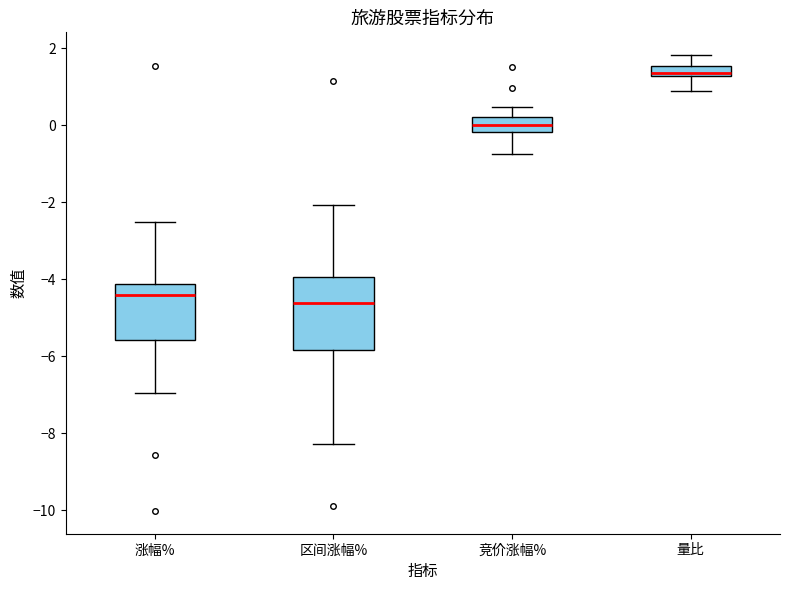

Comparing the boxes themselves (not the whiskers), which one is the tallest?

区间涨幅%